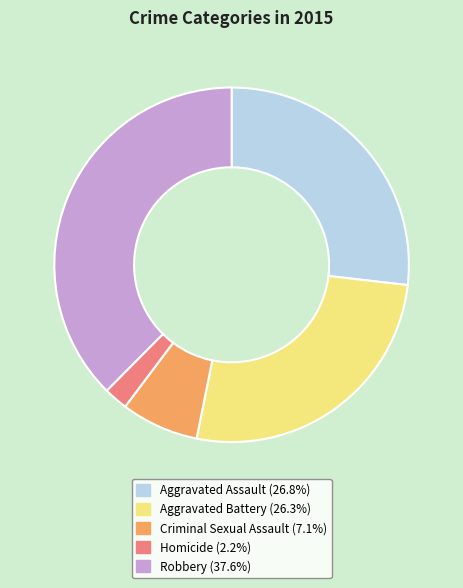

Is the sum of Criminal Sexual Assault and Robbery greater than half?

No